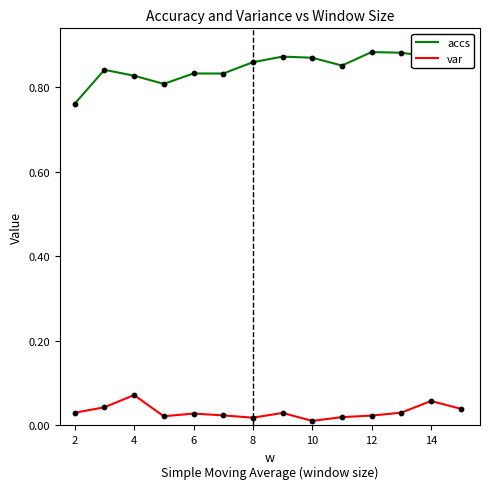

Which series contains the lowest Y value?

var